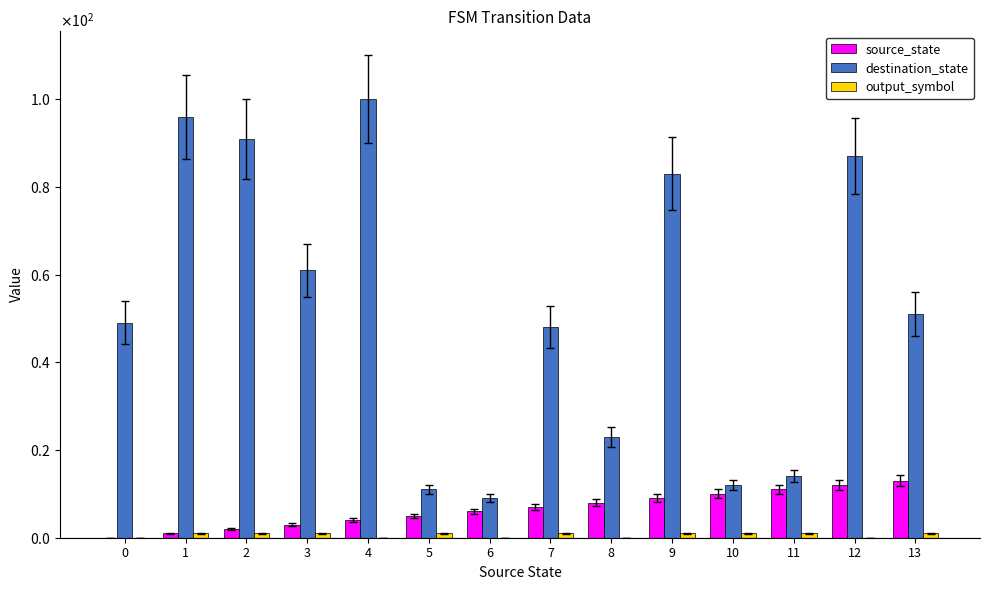

Does the chart contain stacked bars?

No